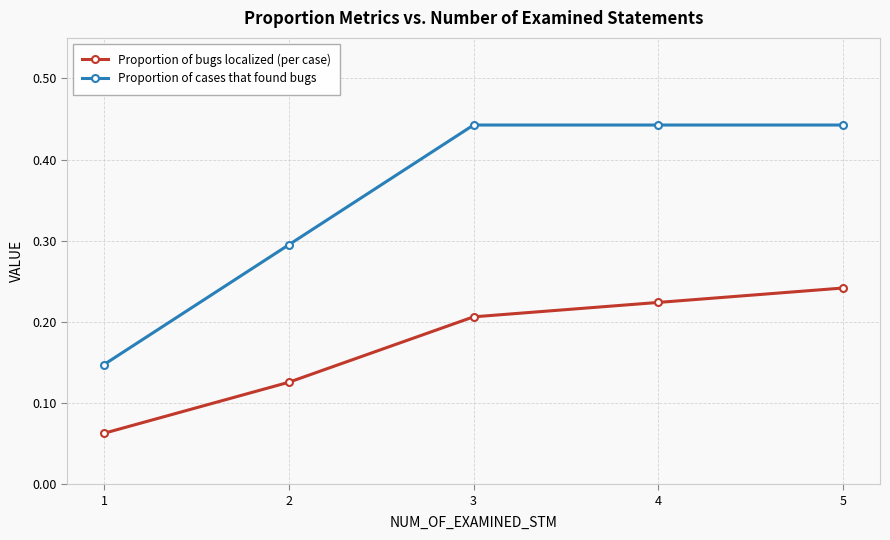

What is the sum of all Proportion of bugs localized (per case) values?

0.9